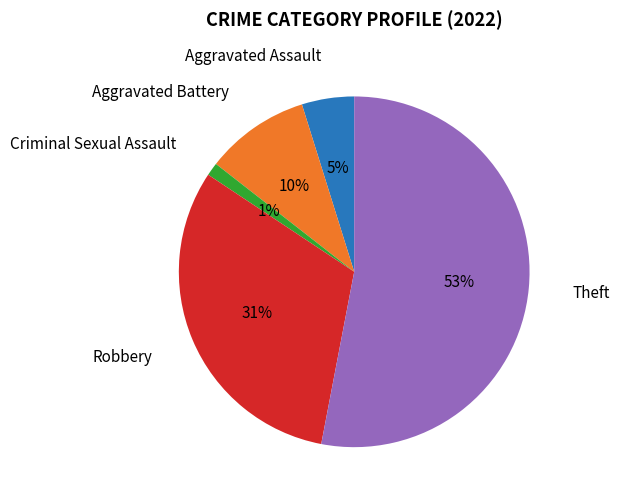

To the nearest percent, what is the difference between the largest and smallest slice percentages?

52%